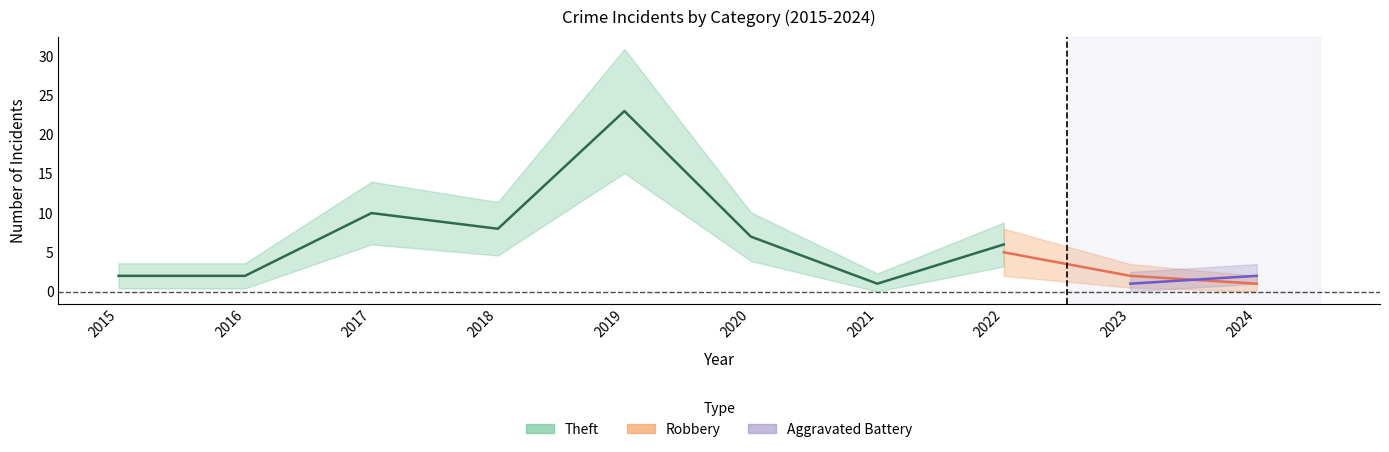

What are all the series names shown in the legend?

Aggravated Battery, Robbery, Theft